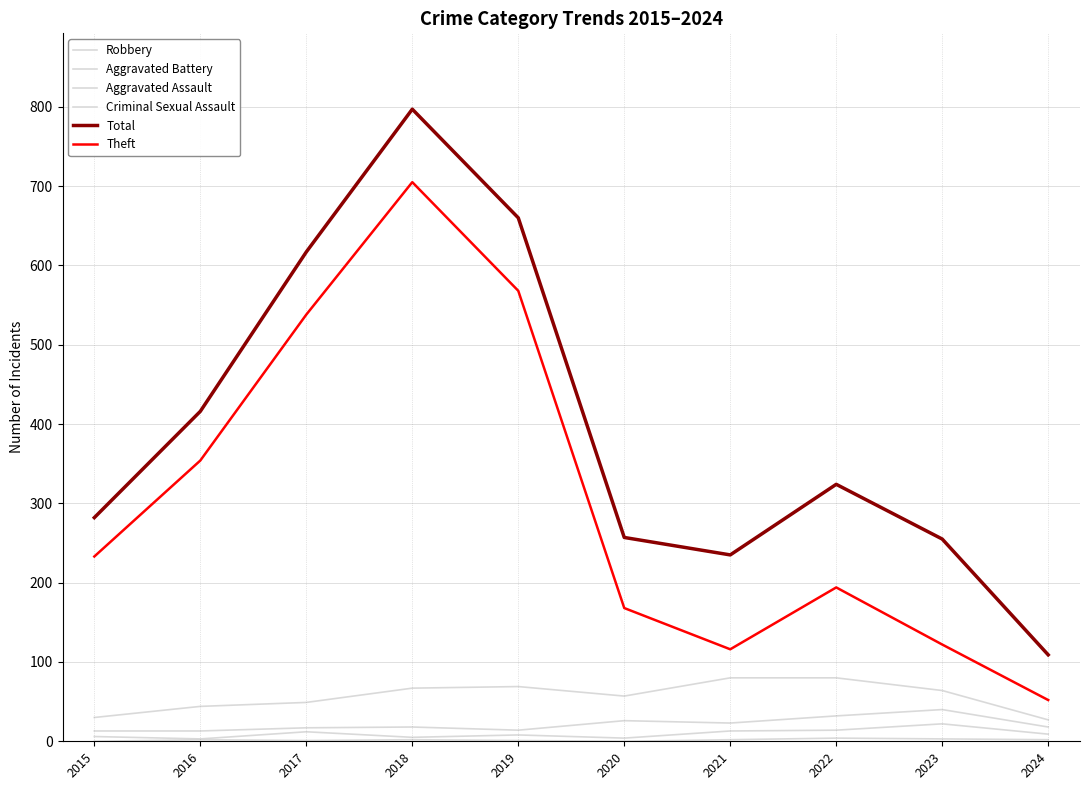

How many lines are shown in the chart?

6